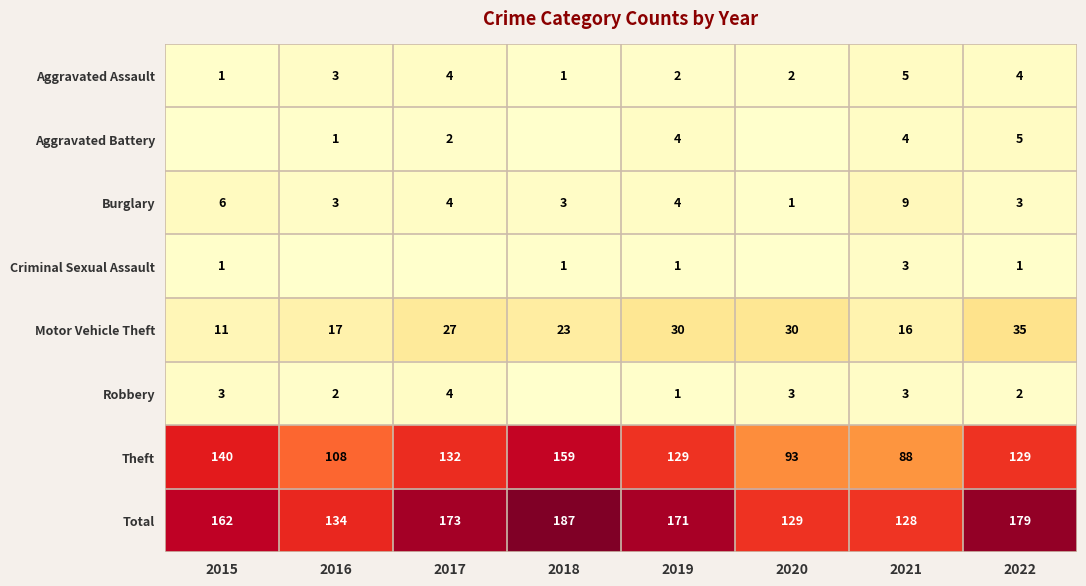

Where does the Total series first go above 171?

2017